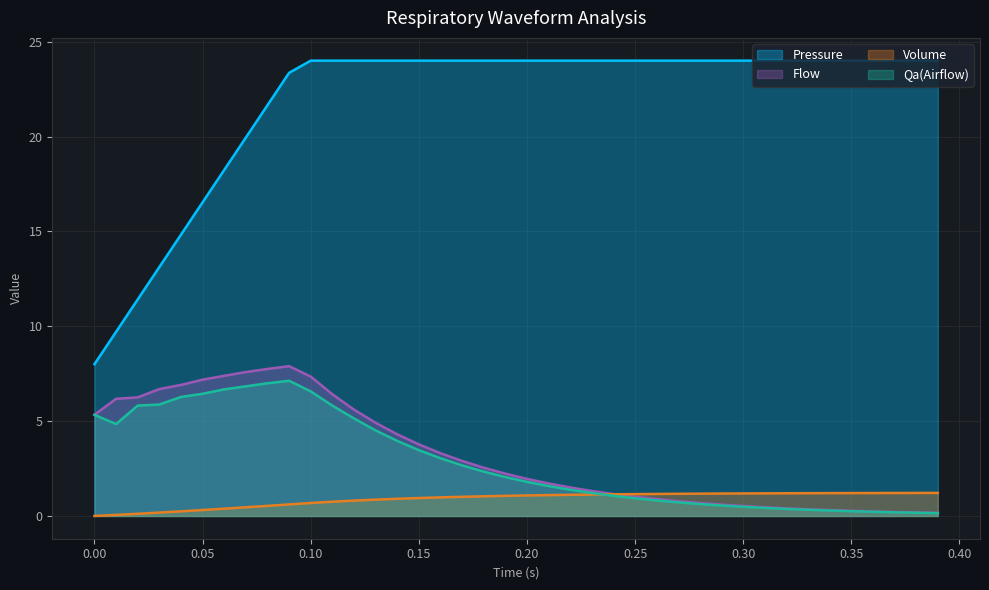

Does the chart display data point markers on the line(s)?

No